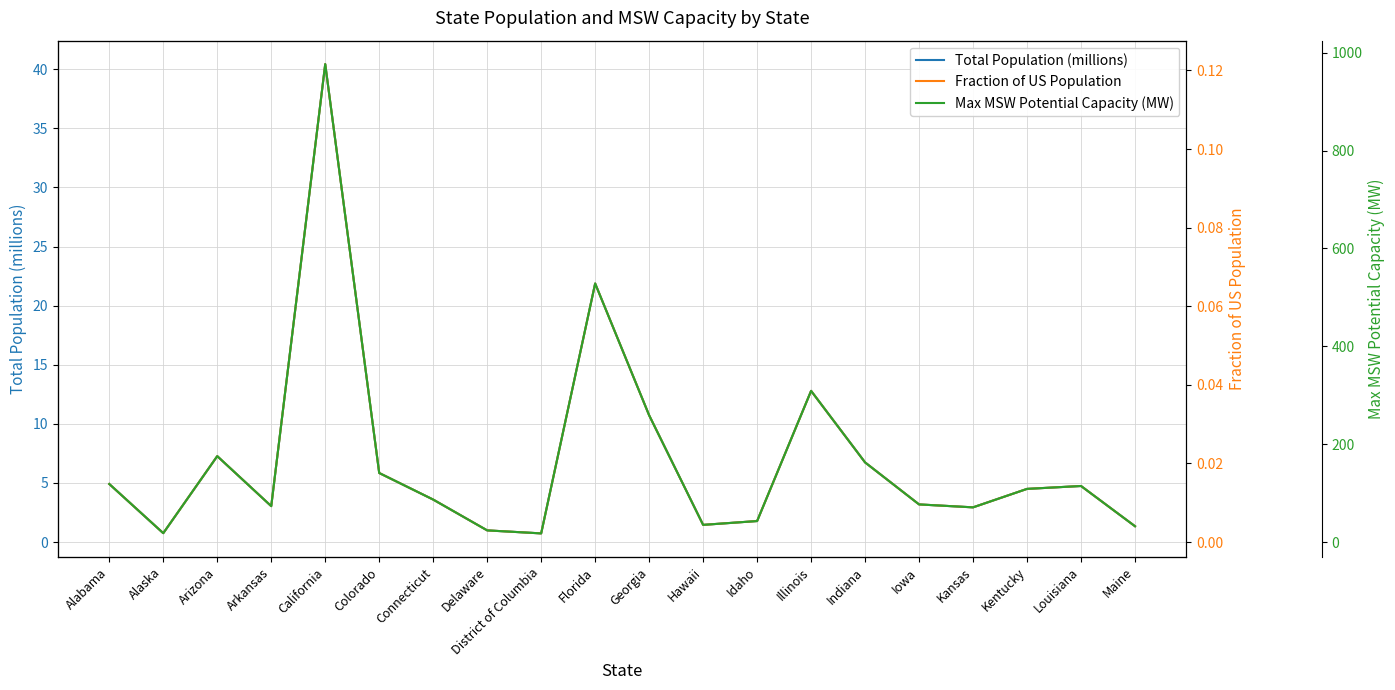

What is the label of the 17th point from the right?

Arkansas